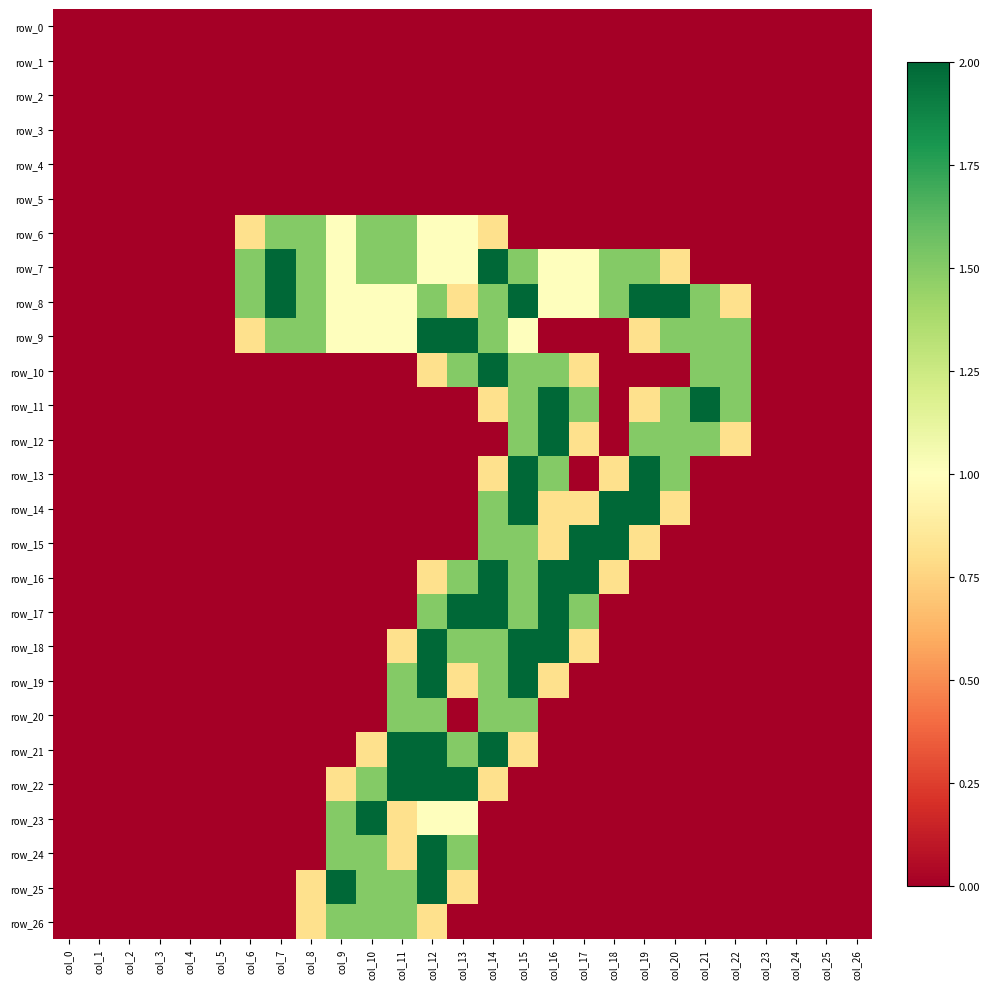

Which series changed the most between col_17 and col_18?

row_11